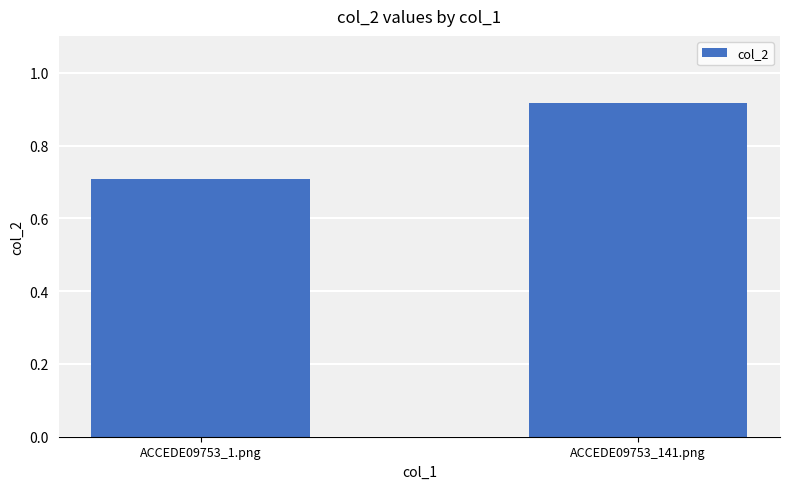

The chart shows a value of 0.5 at ACCEDE09753_1.png. True or false?

False